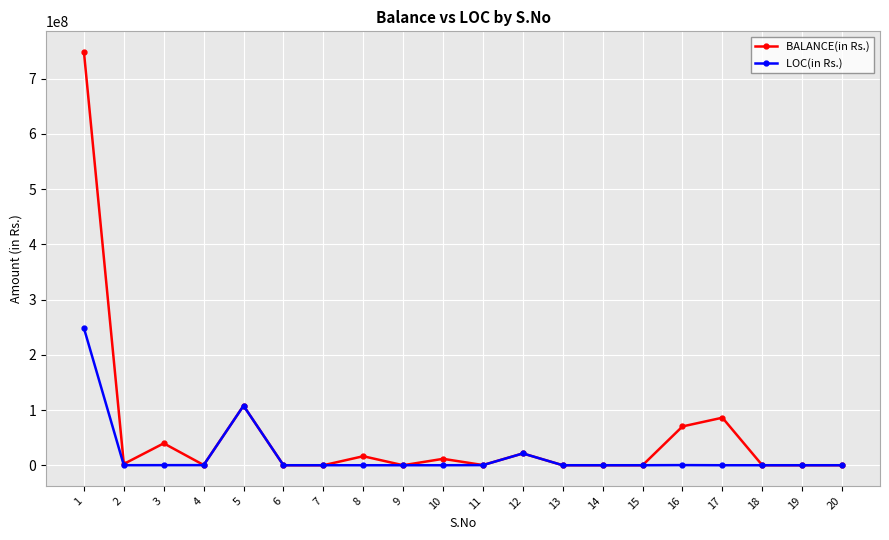

Is it true that LOC(in Rs.) equals 0 at 7?

True